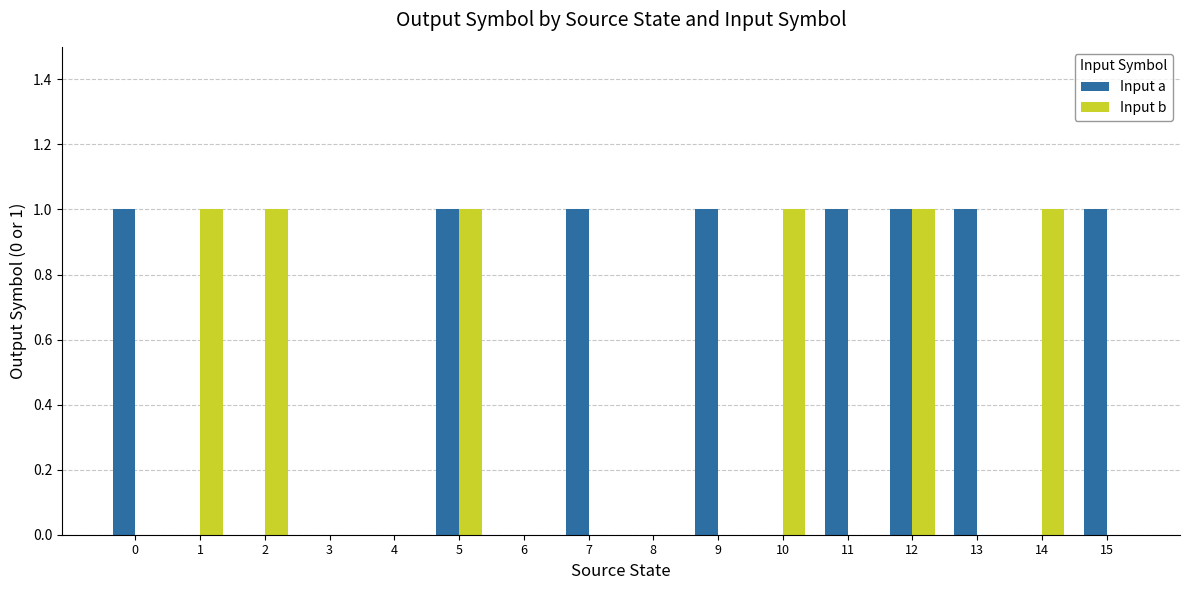

Which series has the largest total across all categories?

Input a